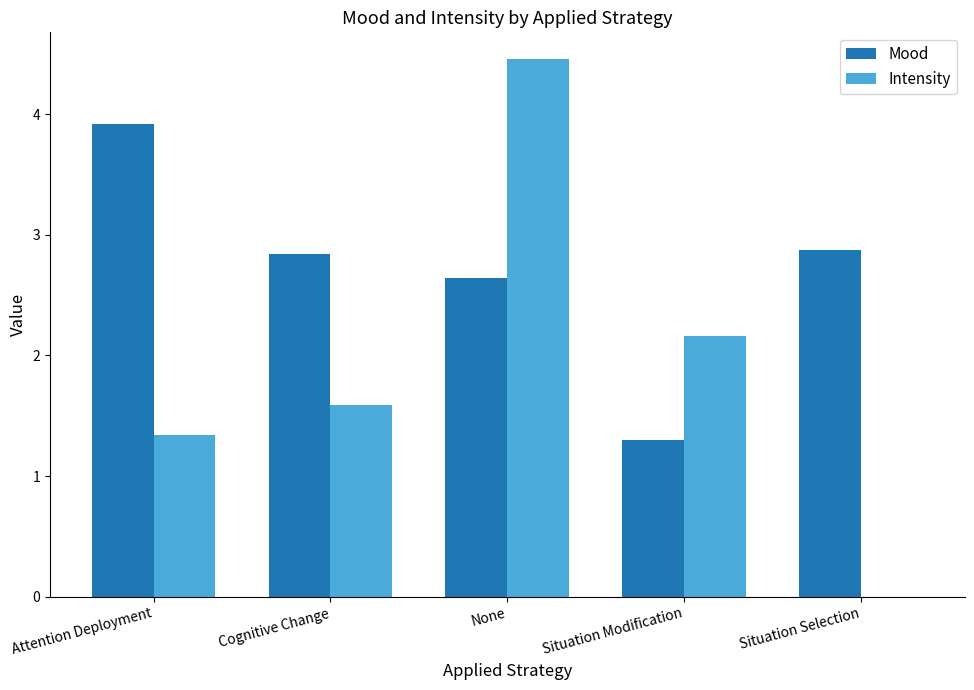

Is it true that Intensity equals 1.3 at Attention Deployment?

True